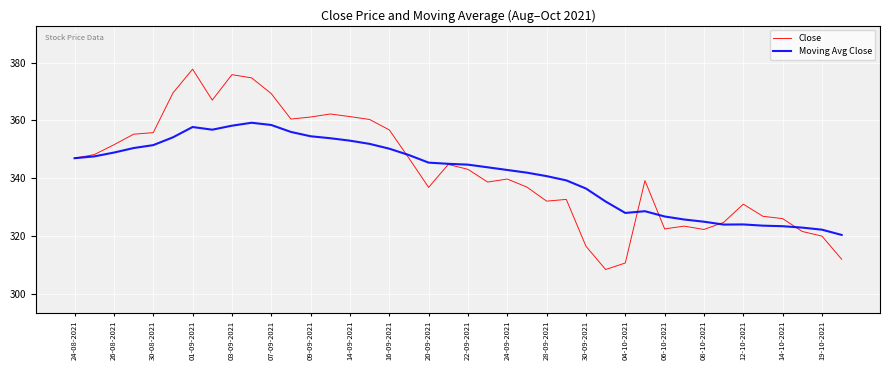

What is the average value of the Close series?

342.7